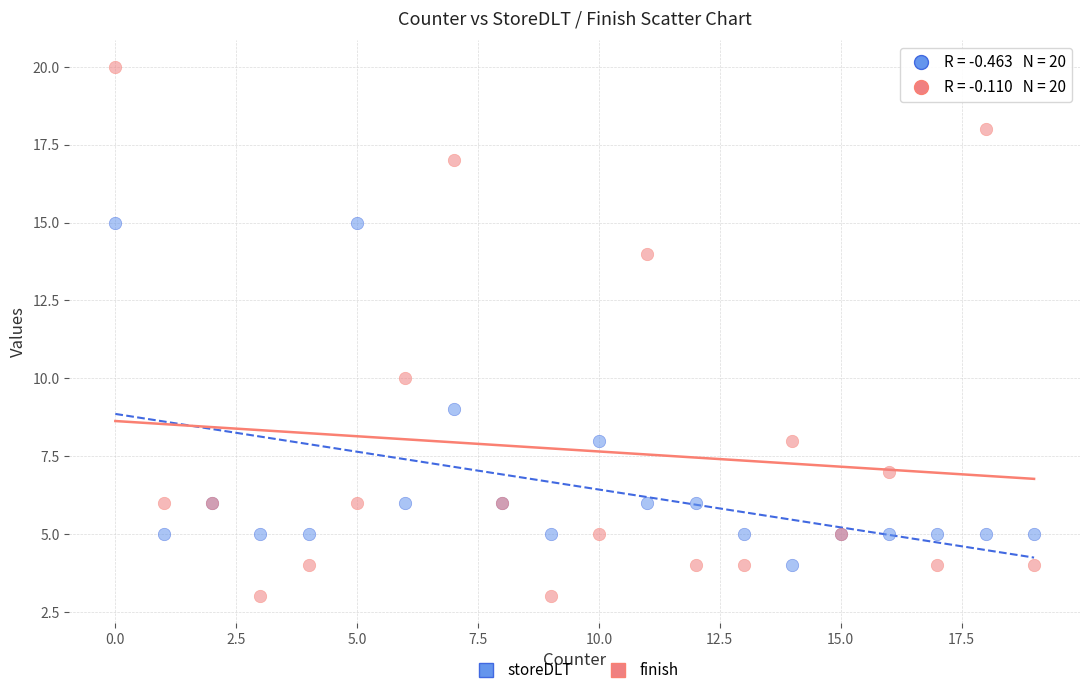

What are all the series names shown in the legend?

storeDLT, finish